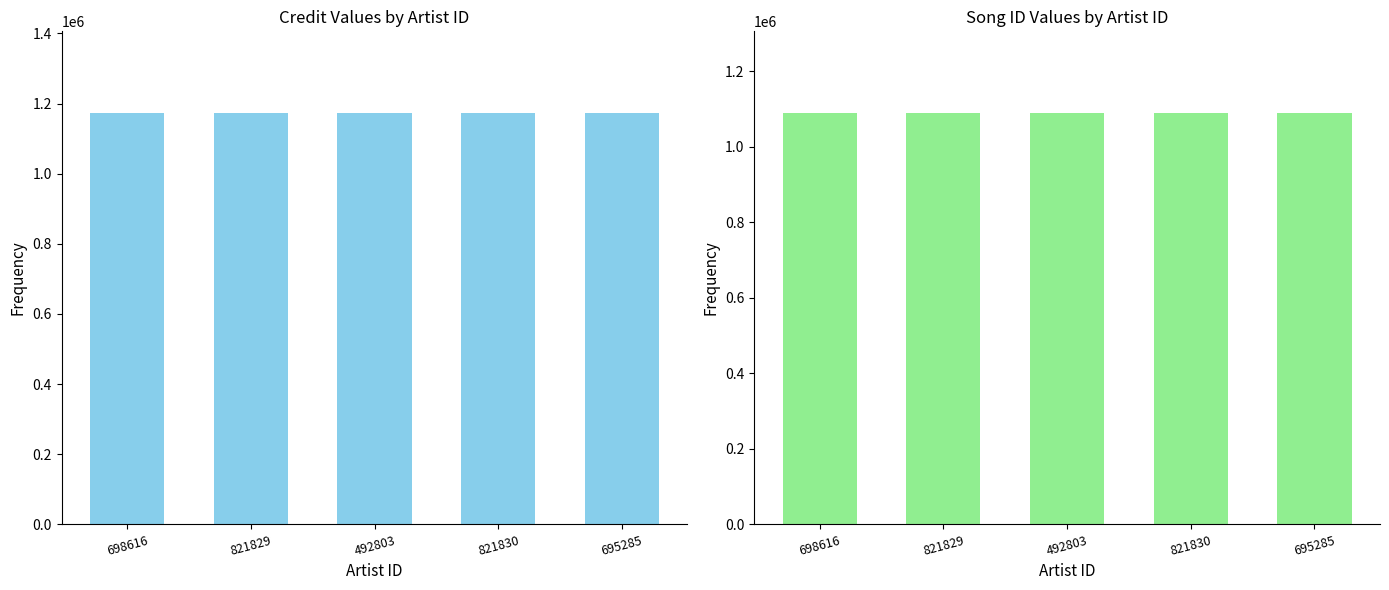

How many bars are there in each group?

2